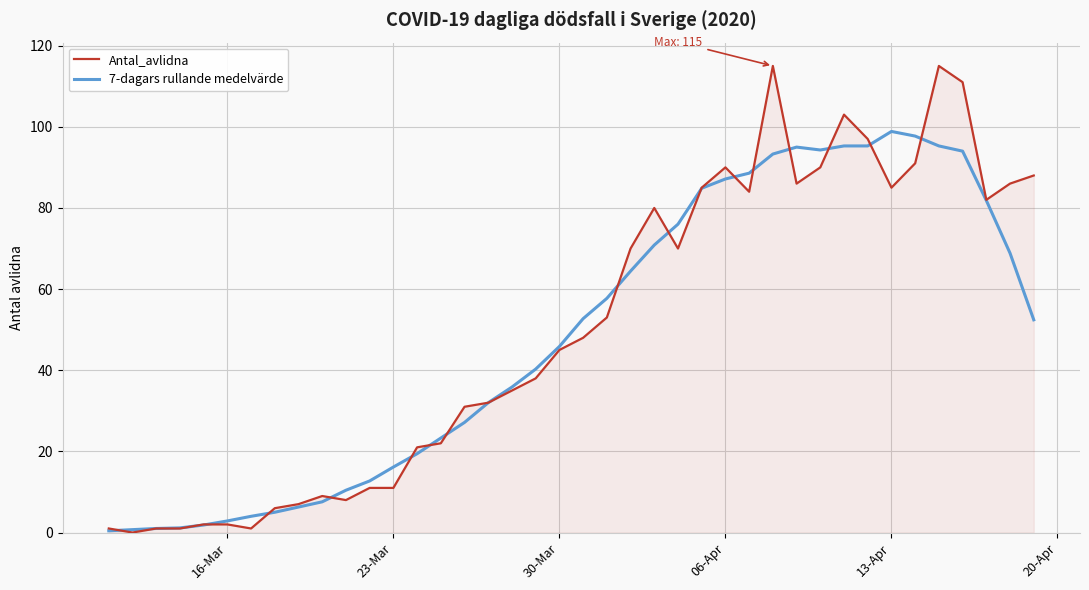

List the series in order of their peak value, lowest first.

7-dagars rullande medelvärde, Antal_avlidna